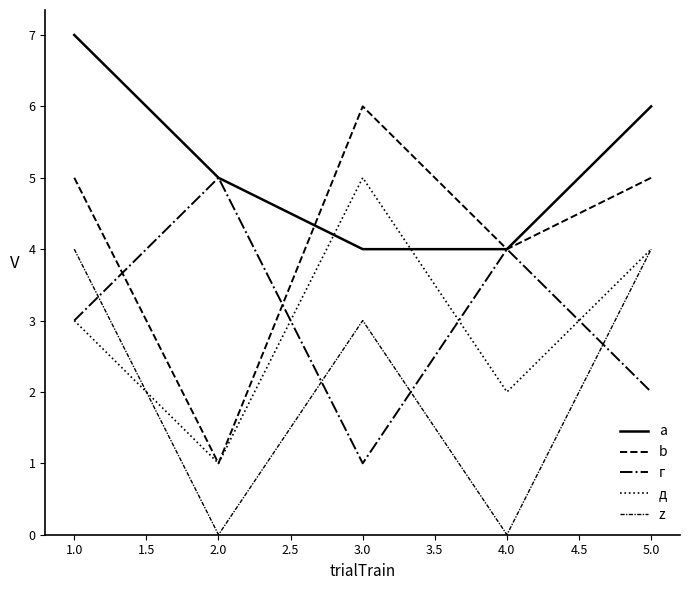

At which label does a reach its peak?

1.0